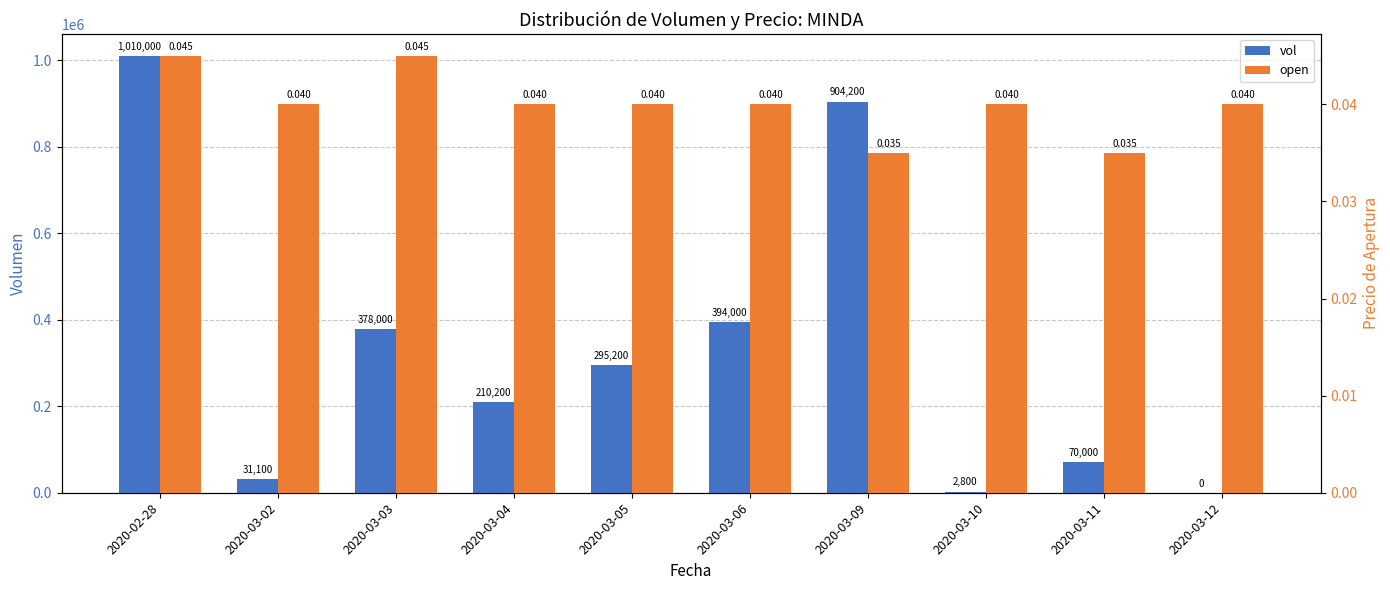

Between 2020-02-28 and 2020-03-06, which is larger?

2020-02-28